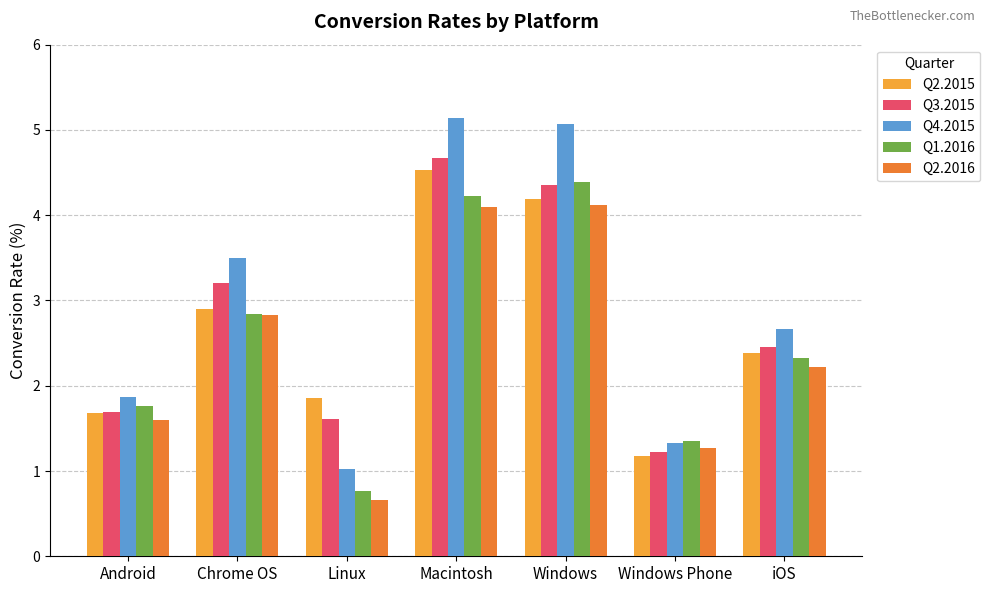

Where does the Q1.2016 series first go above 2?

Chrome OS